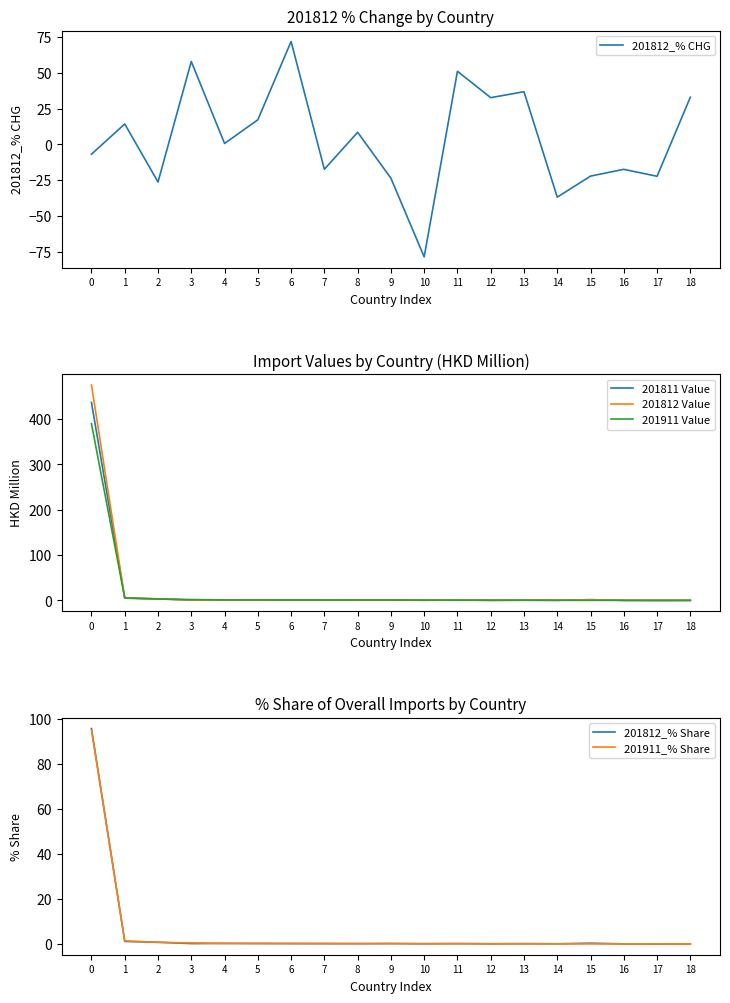

List the series in order of their peak value, highest first.

201812 Value, 201811 Value, 201911 Value, 201812_% Share, 201911_% Share, 201812_% CHG